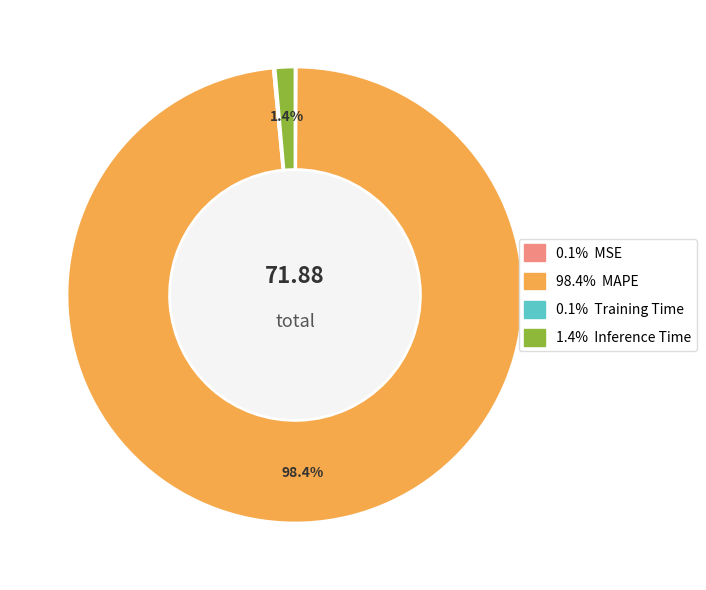

Is there any slice that represents more than half of the pie?

Yes